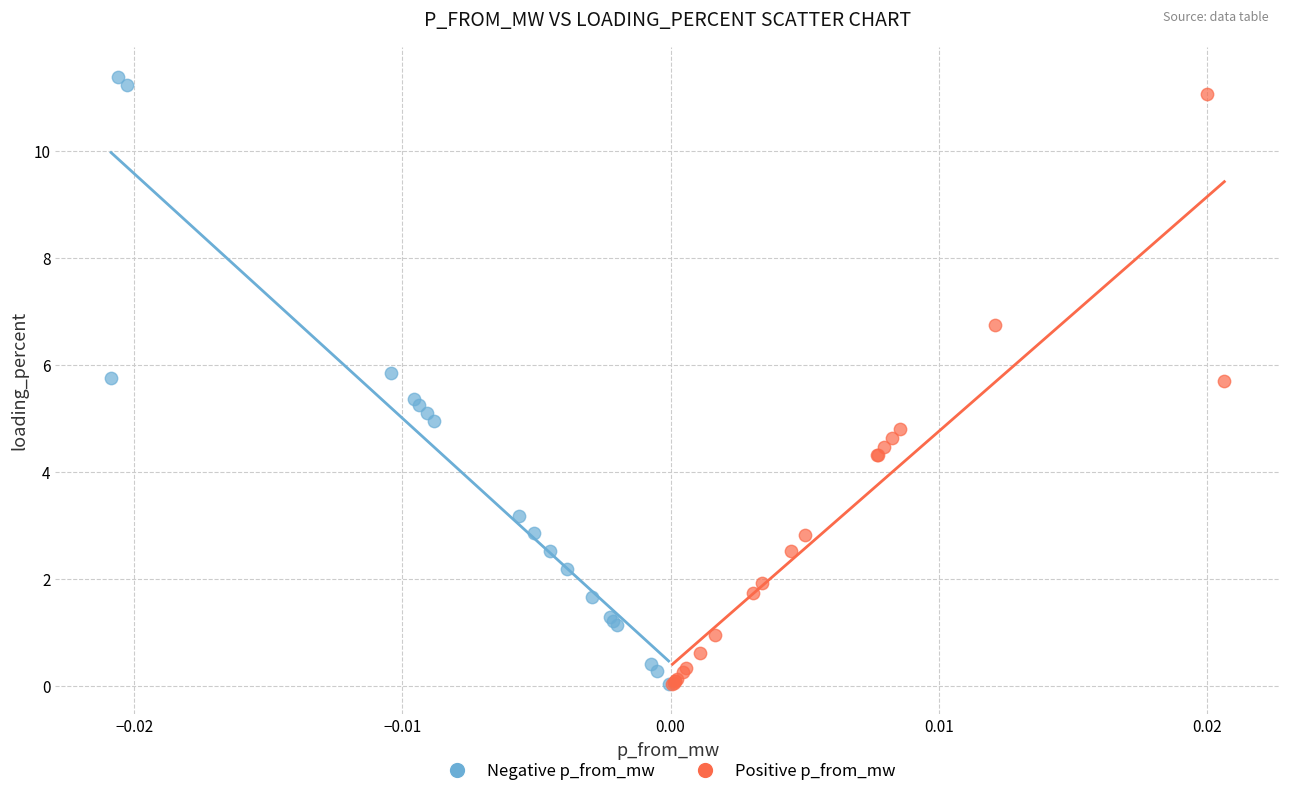

What are all the series names shown in the legend?

Negative p_from_mw, Positive p_from_mw